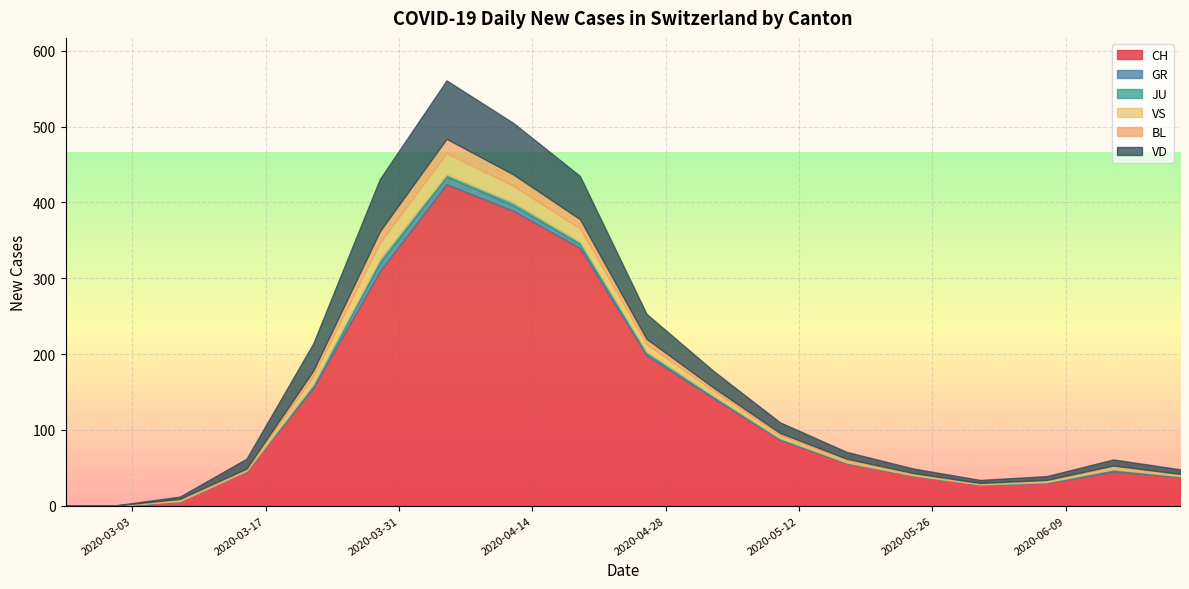

Is it true that VS equals 1 at 2020-06-14?

False